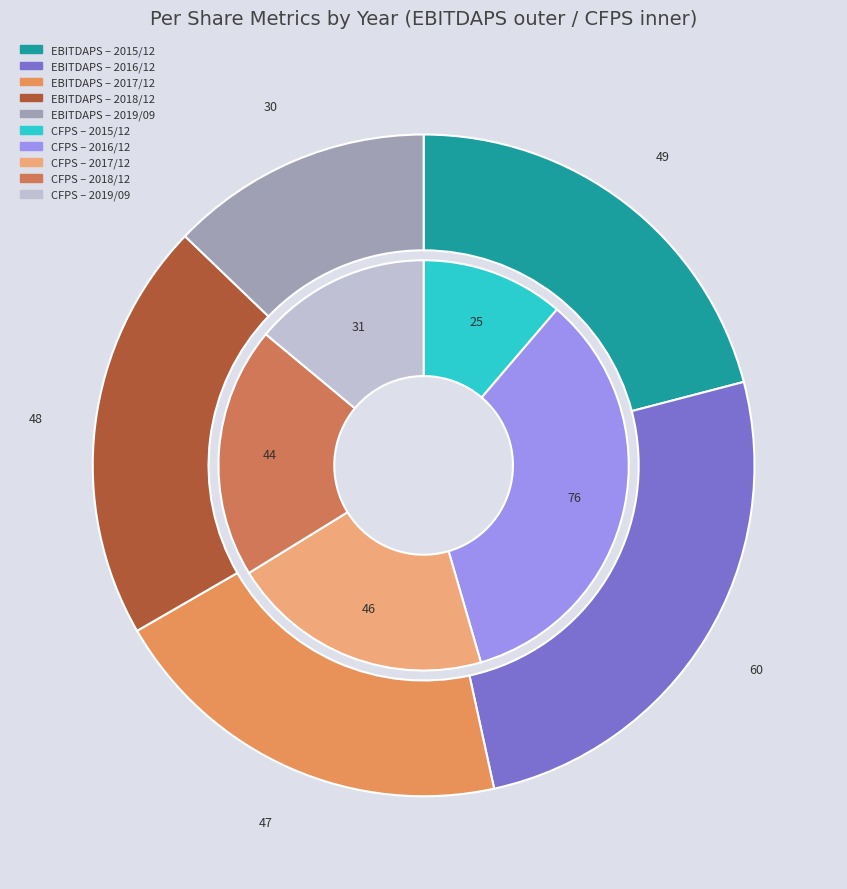

Count the number of slices in the pie.

5